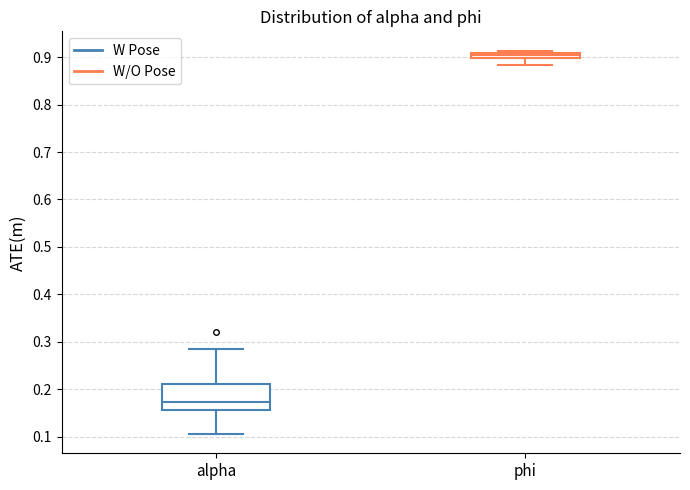

Which box's median line is the highest?

phi